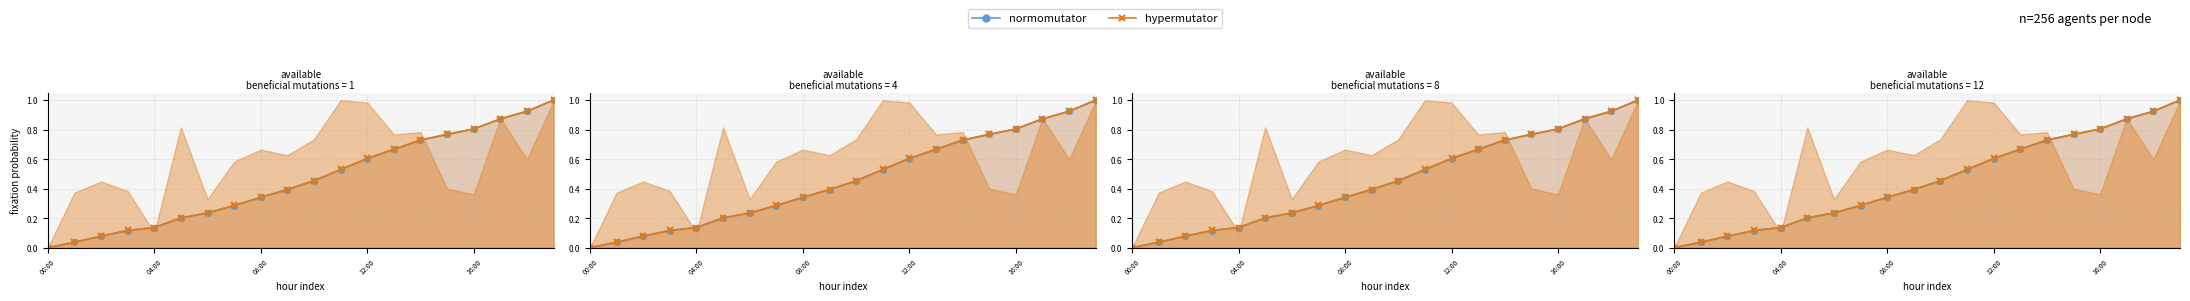

Reading left to right, extract all data points from this chart.

normomutator: 0.0	0.0	0.1	0.1	0.1	0.2	0.2	0.3	0.3	0.4	0.5	0.5	0.6	0.7	0.7	0.8	0.8	0.9	0.9	1.0
hypermutator: 0.0	0.0	0.1	0.1	0.1	0.2	0.2	0.3	0.3	0.4	0.5	0.5	0.6	0.7	0.7	0.8	0.8	0.9	0.9	1.0